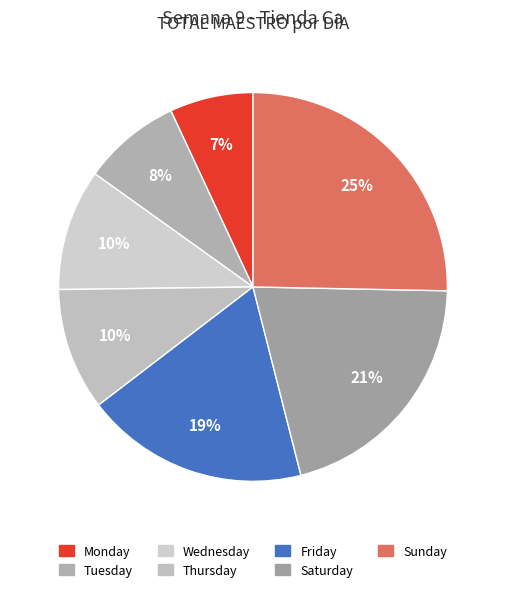

To the nearest percent, what is the average slice percentage?

14%